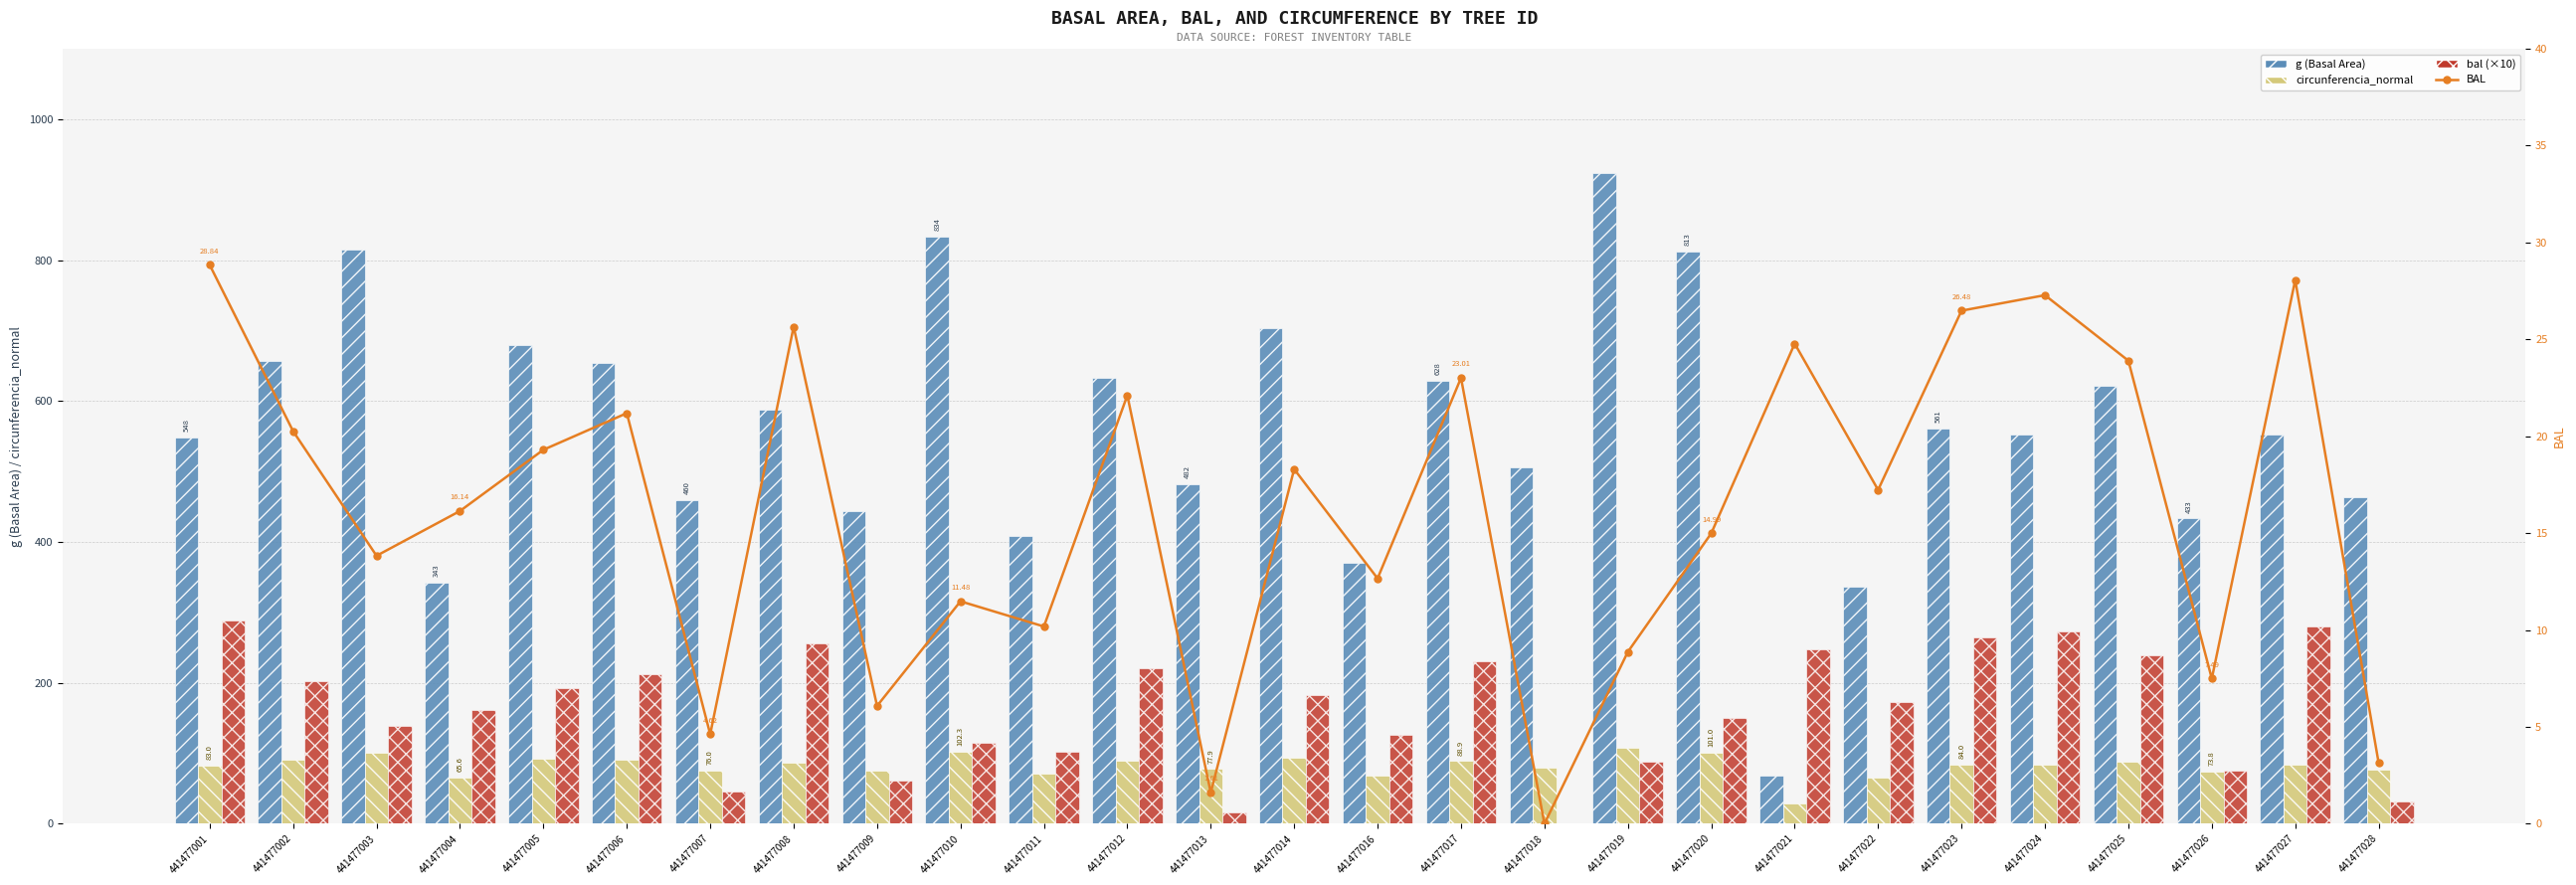

True or false: BAL (daily) has a value of 19.3 at 441477005.

True